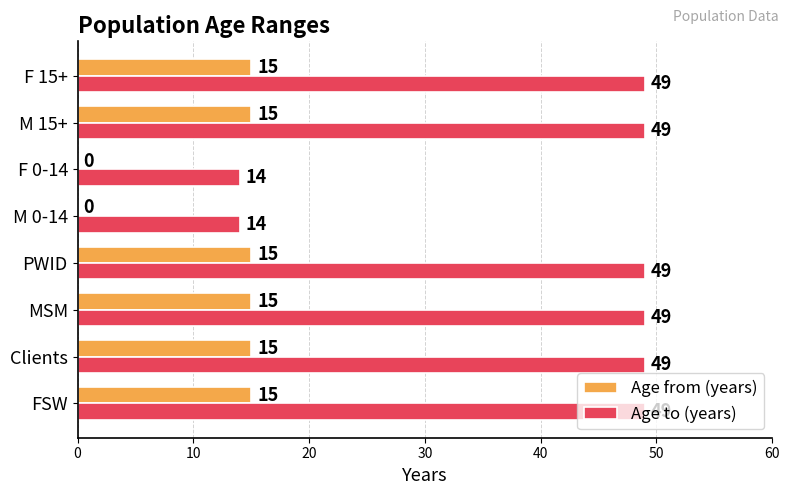

What is the approximate value of Age from (years) at F 15+?

15